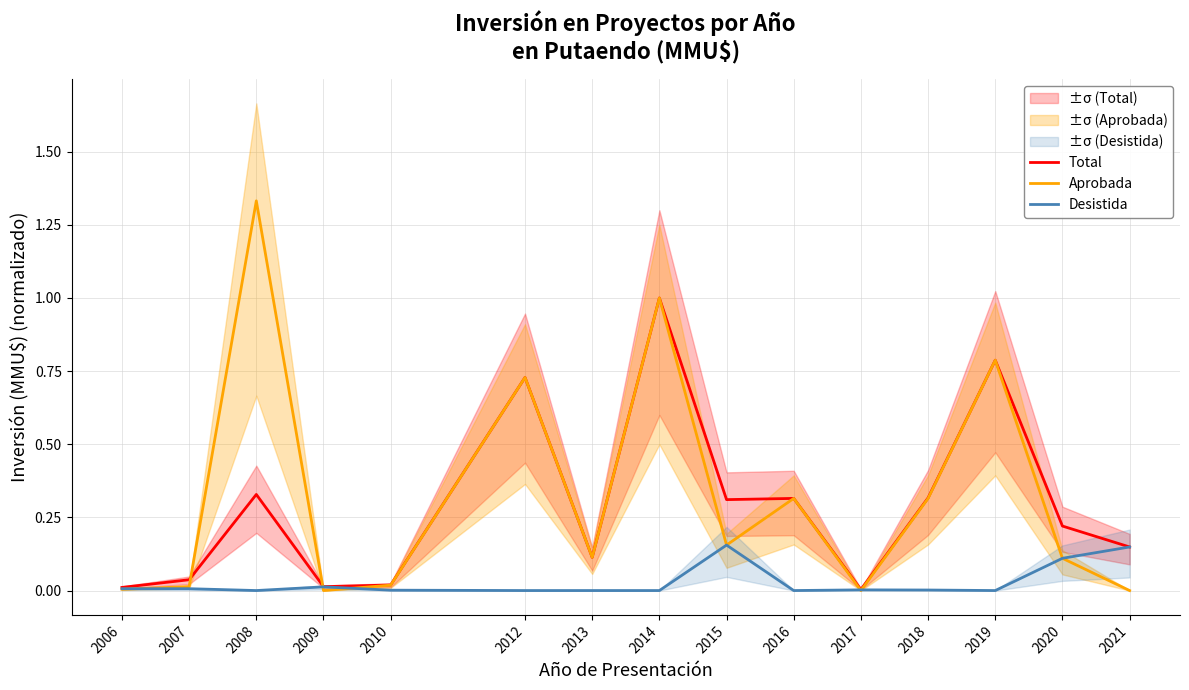

Reading left to right, what are all the values shown in this chart?

Total: 0.0	0.0	0.3	0.0	0.0	0.7	0.1	1.0	0.3	0.3	0.0	0.3	0.8	0.2	0.1
Aprobada: 0.0	0.0	1.3	0.0	0.0	0.7	0.1	1.0	0.2	0.3	0.0	0.3	0.8	0.1	0.0
Desistida: 0.0	0.0	0.0	0.0	0.0	0.0	0.0	0.0	0.2	0.0	0.0	0.0	0.0	0.1	0.1